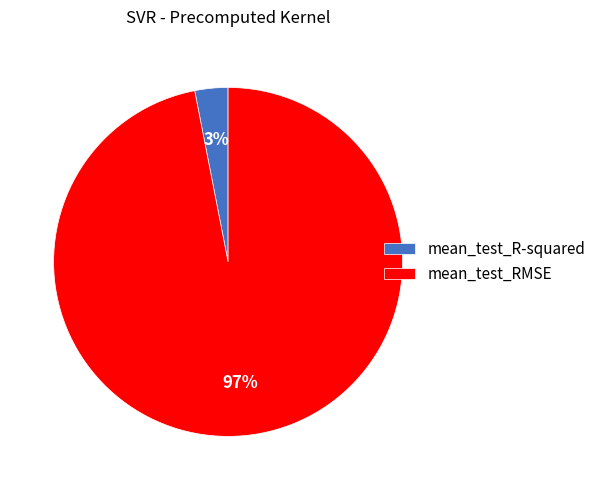

Rank the categories by value from highest to lowest.

mean_test_RMSE, mean_test_R-squared